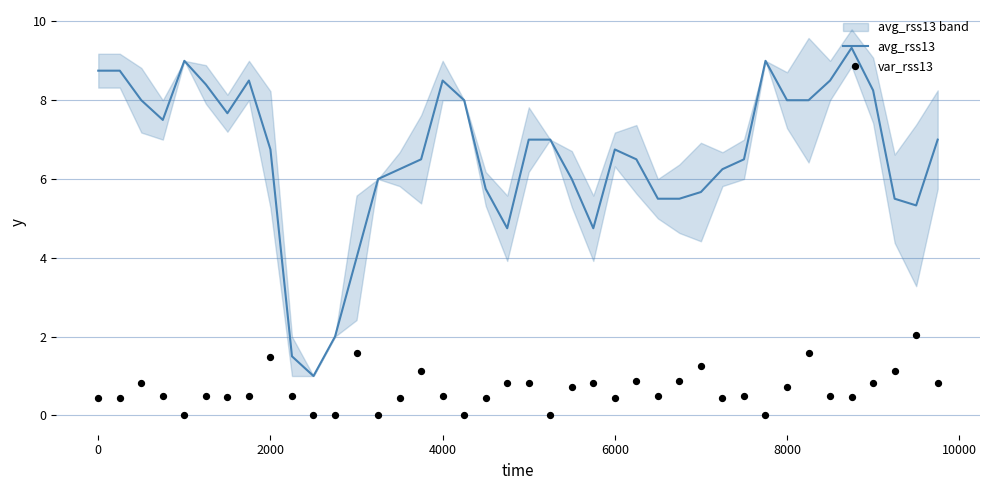

At how many categories does at least one series exceed 5?

34